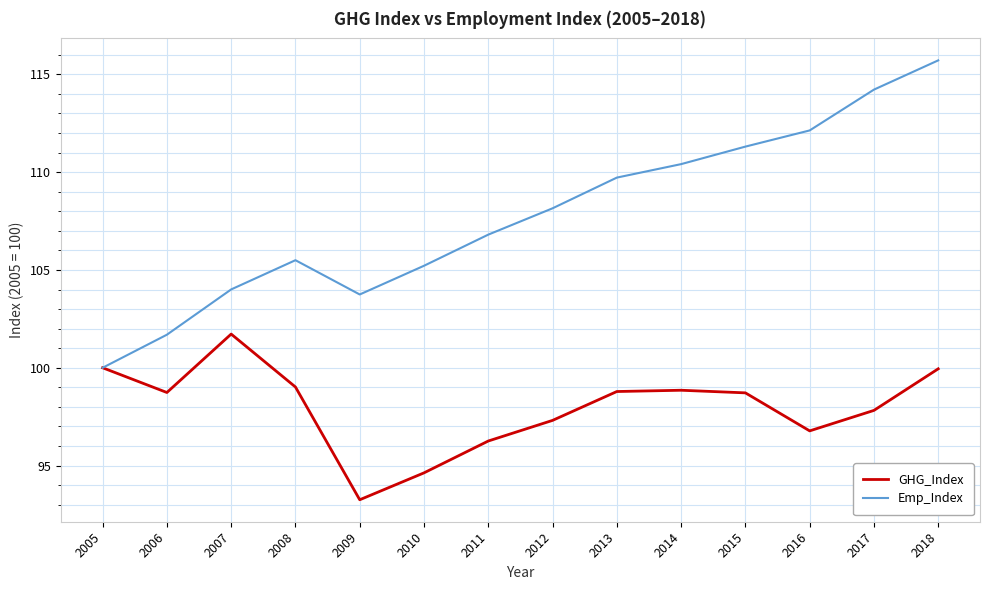

What is the approximate value of Emp_Index at 2017?

114.2